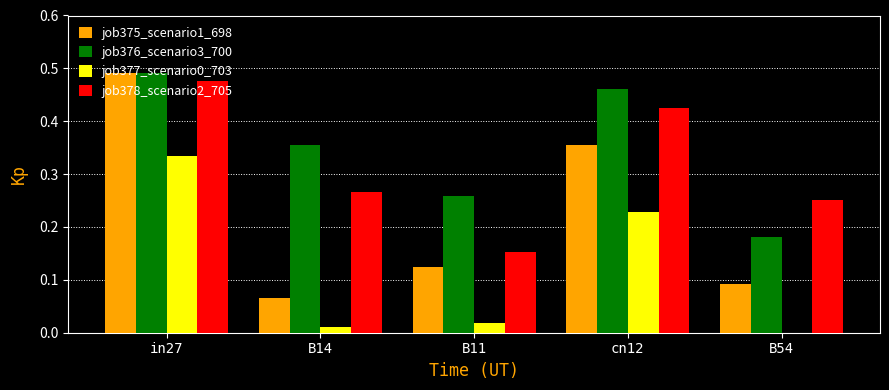

True or false: job378_scenario2_705 has a value of 0.3 at cn12.

False